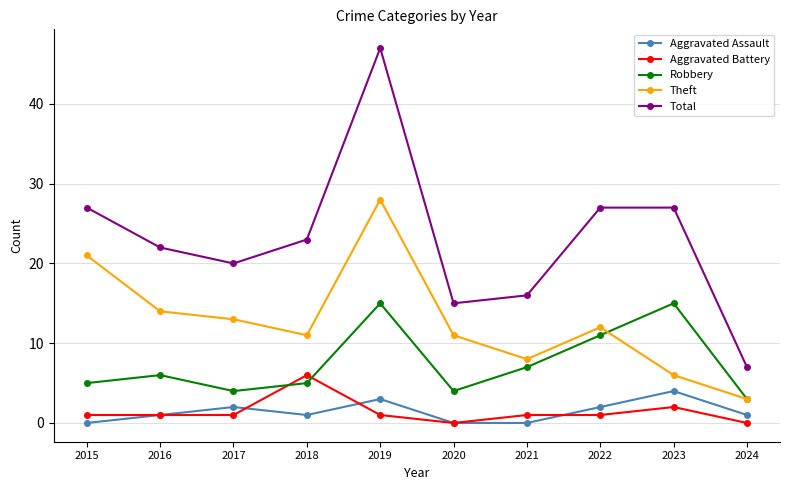

List the series in order of their peak value, highest first.

Total, Theft, Robbery, Aggravated Battery, Aggravated Assault